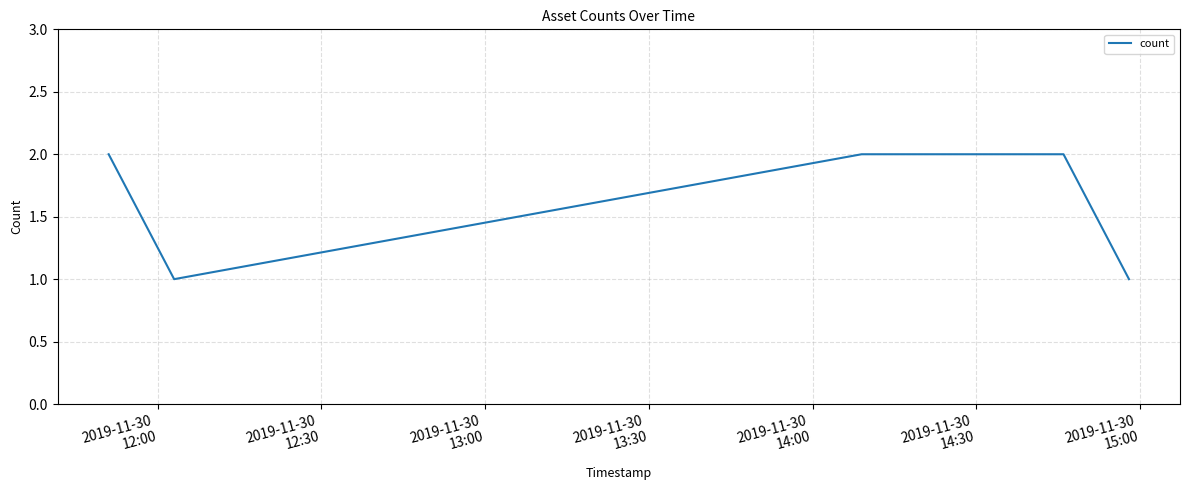

True or false: the data has more than 2 interior local peaks.

False